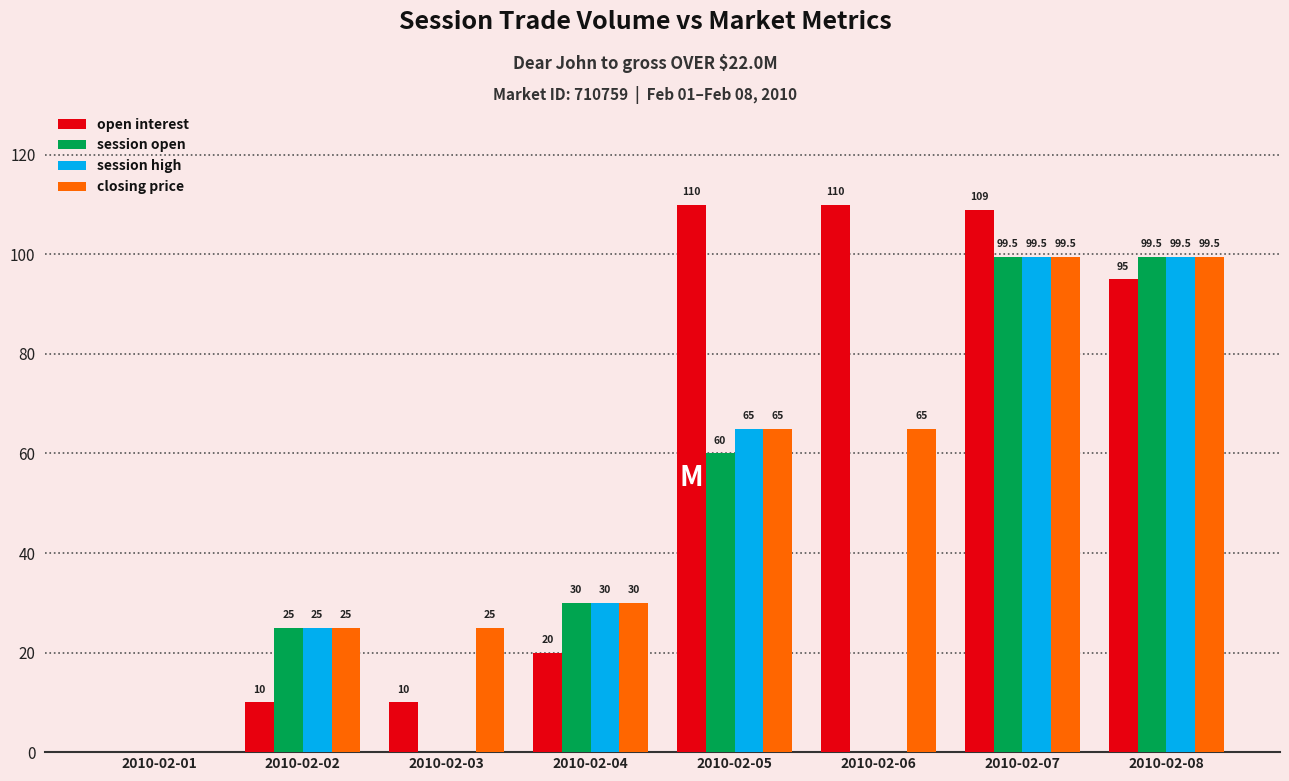

True or false: session high has a value of 165.4 at 2010-02-07.

False